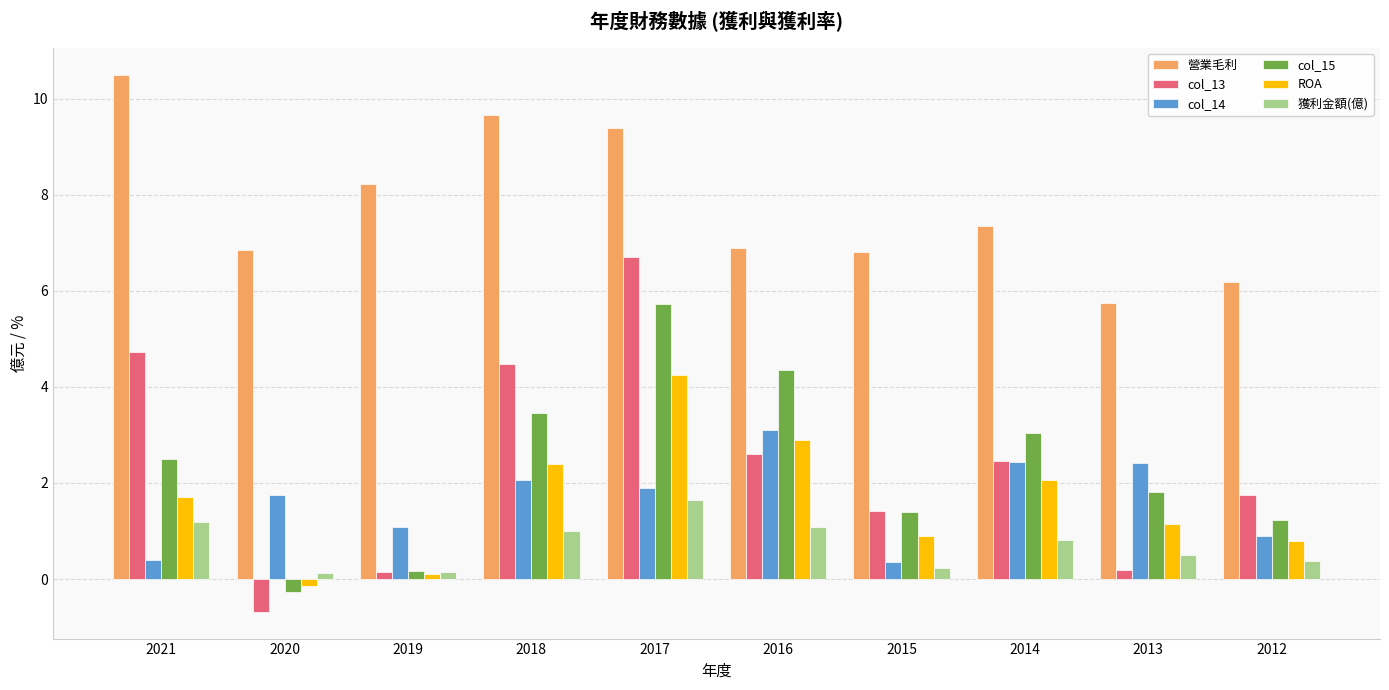

What is the value of the col_15 bar at the 7th from the left?

1.4